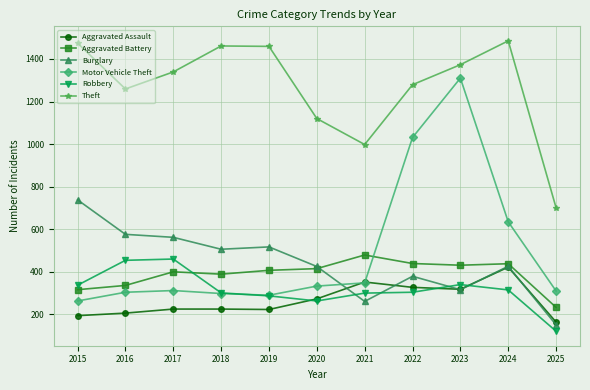

True or false: Theft has more than 0 interior local peaks.

True